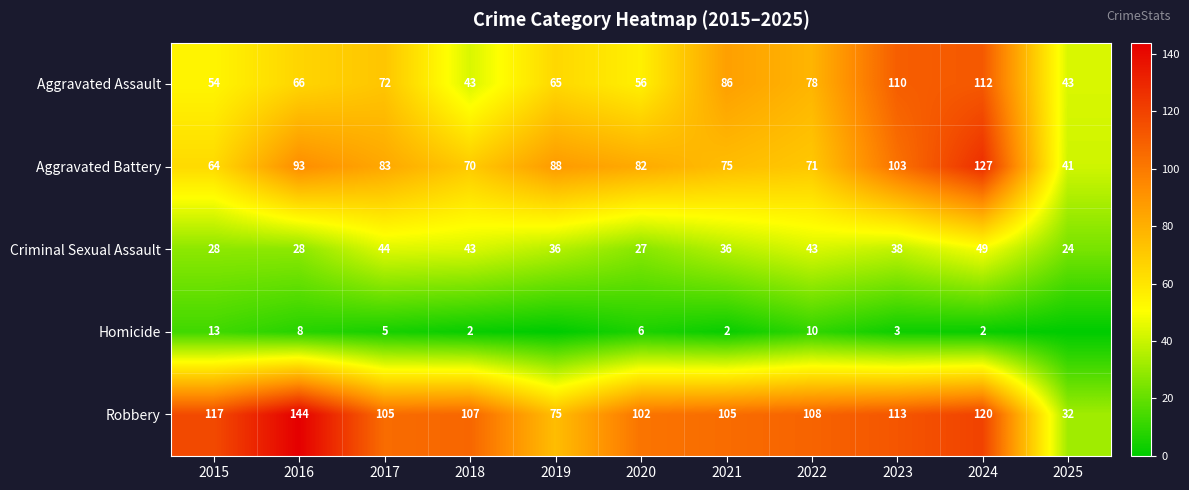

What is the approximate value of Criminal Sexual Assault at 2022, to the nearest 5?

45